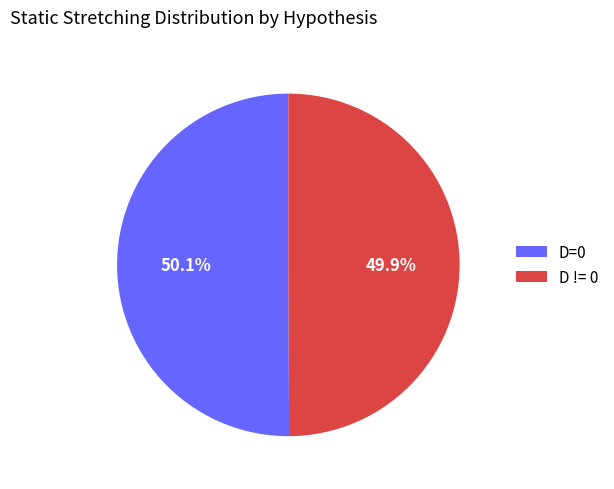

Is it true that D != 0 is 43% of the pie?

False